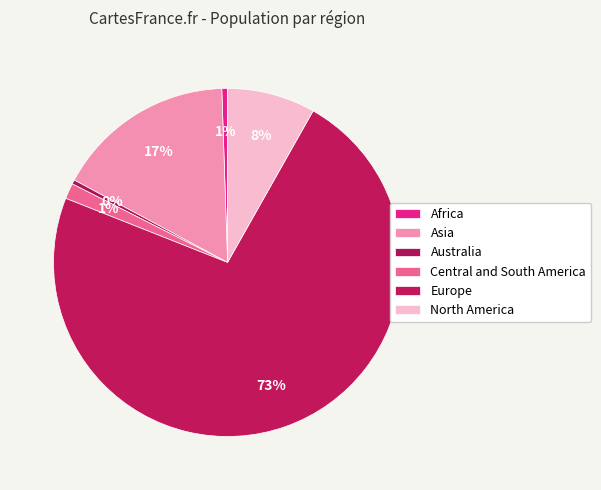

What is the majority slice?

Europe